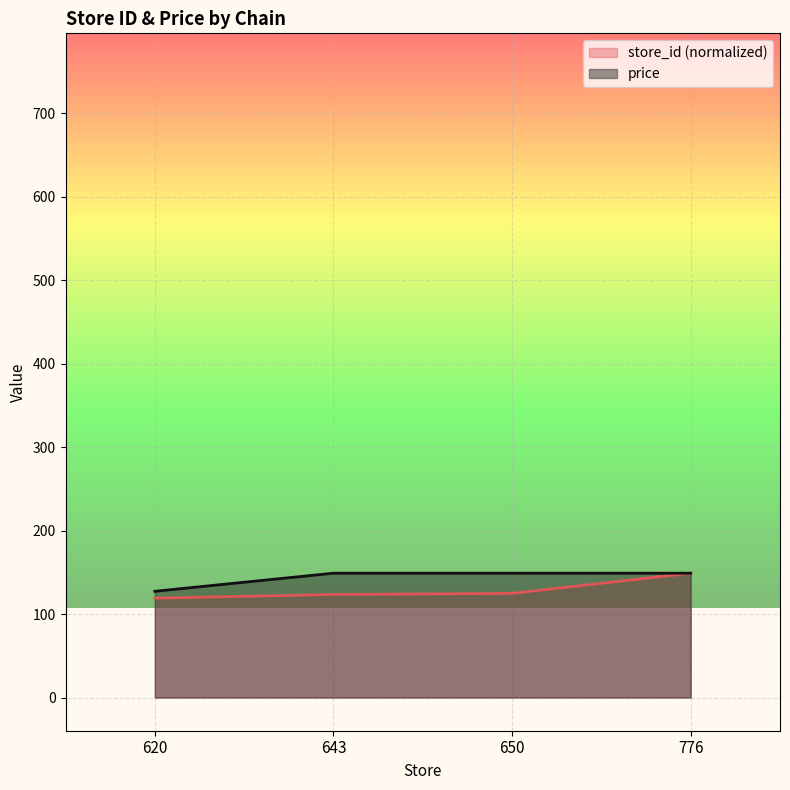

True or false: price and store_id cross at least once.

False